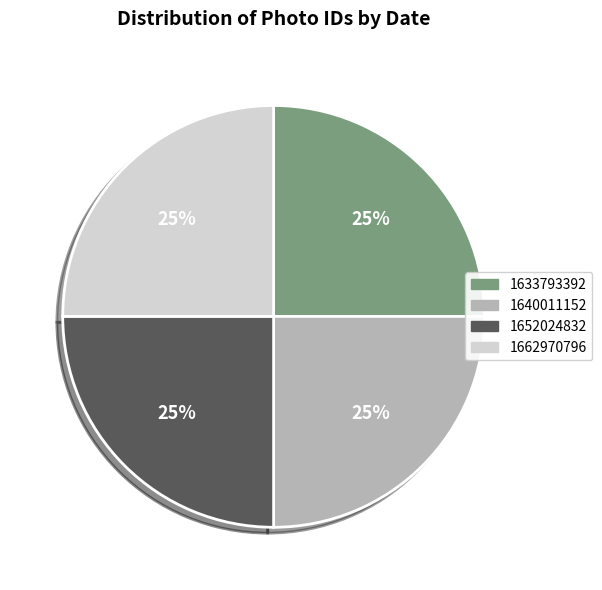

What is the ratio of the value at 1662970796 to the value at 1640011152?

1.0